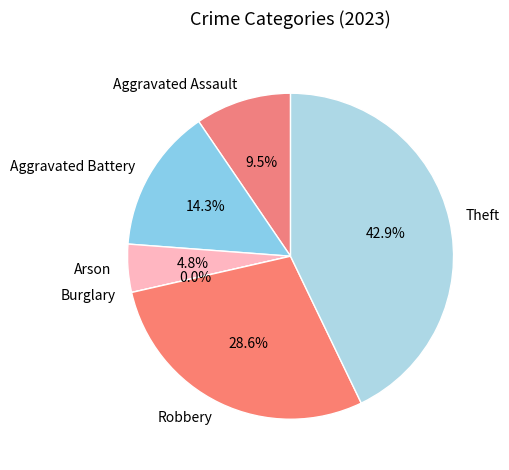

To the nearest percent, what portion does Theft represent?

43%